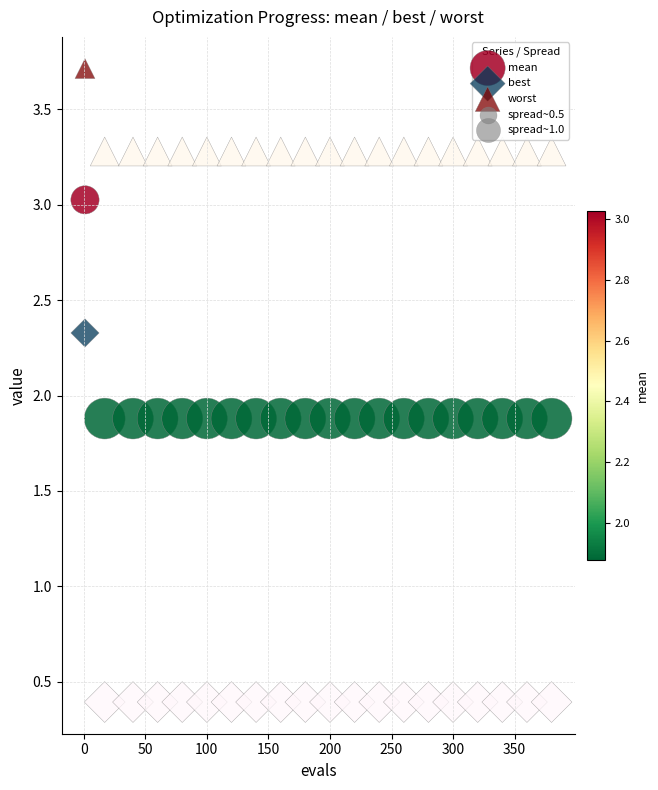

Across all data points, what is the range of X values (max minus min)?

379.0